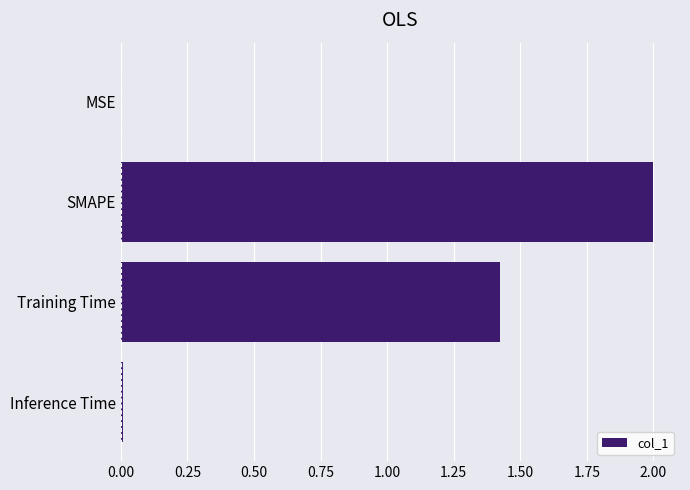

Between MSE and Training Time, which is larger?

Training Time